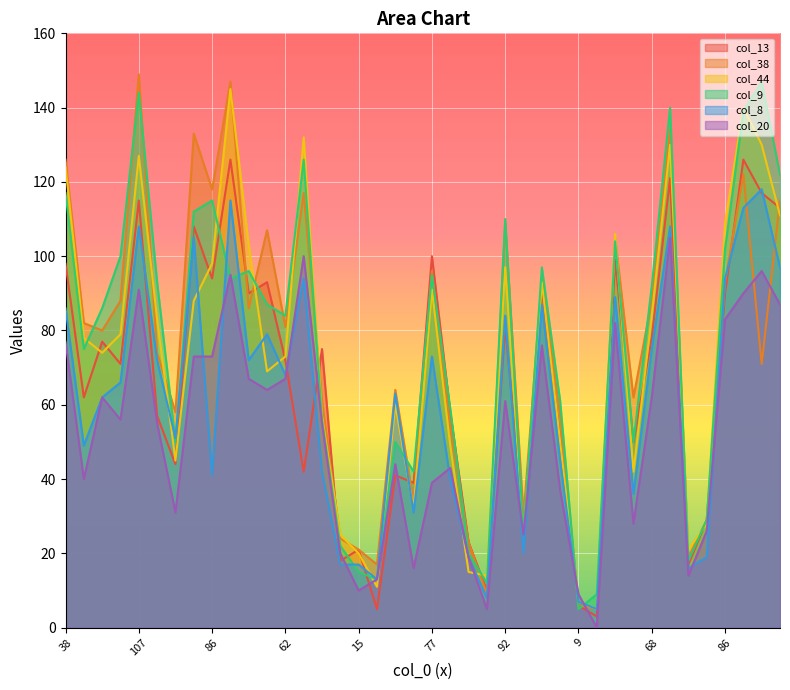

True or false: col_13 has a value of 72 at 62.

True